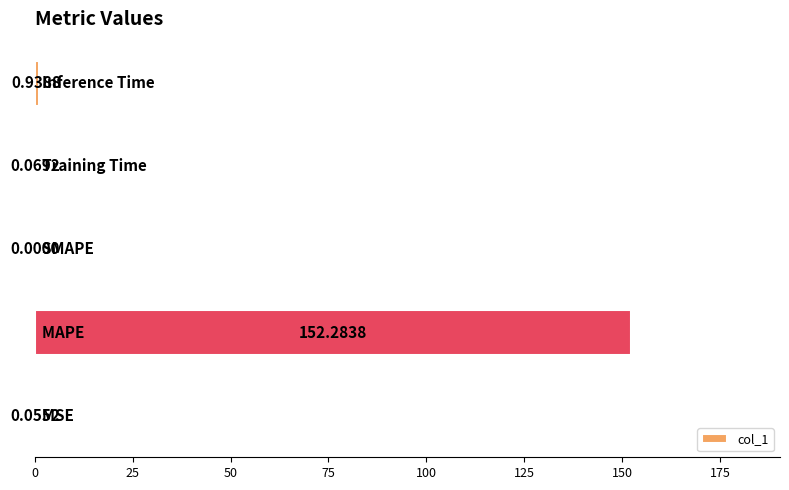

What is the sum of all values?

153.3